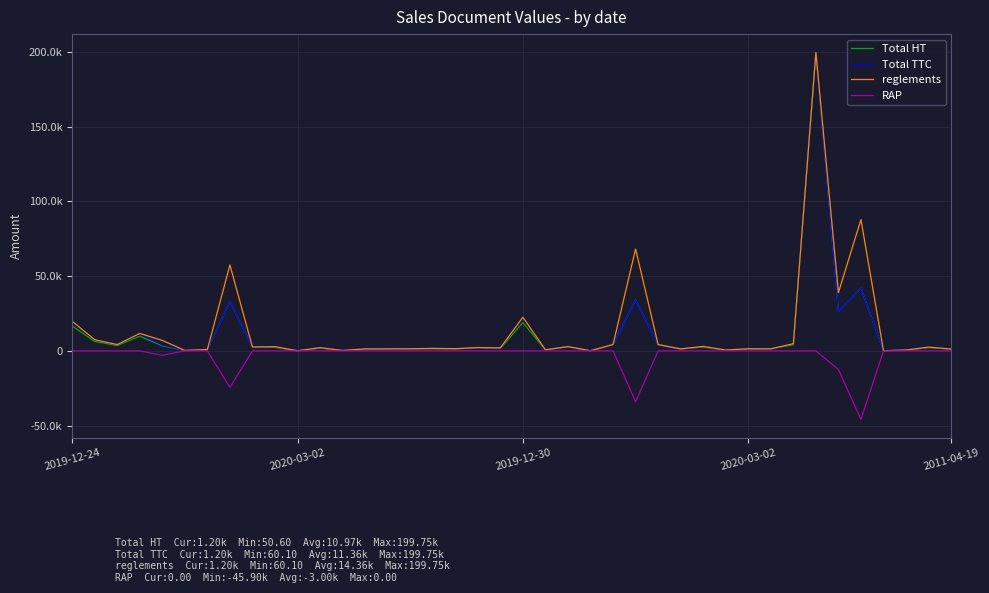

What are all the series names shown in the legend?

Total HT, Total TTC, reglements, RAP